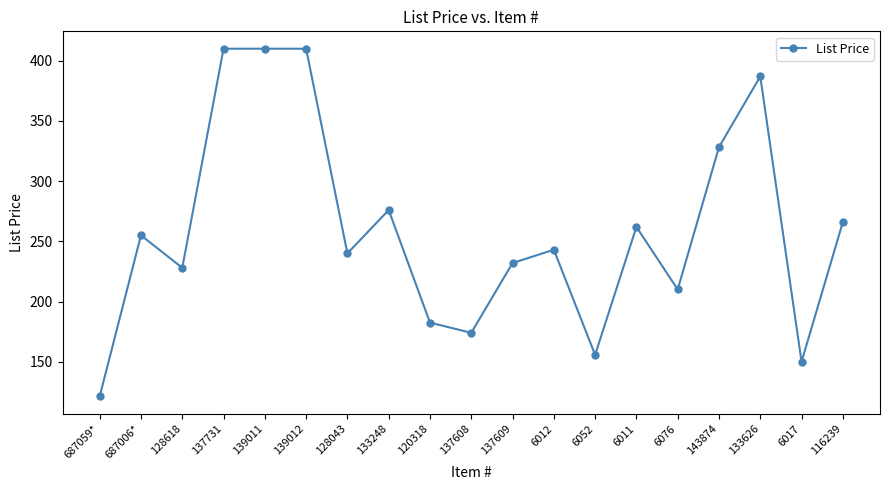

The value at 6011 is 121.0. True or false?

False